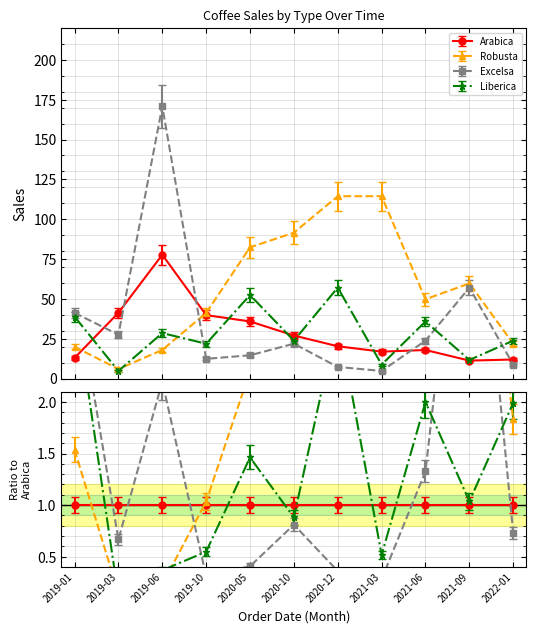

True or false: Robusta and Liberica intersect in this chart.

True